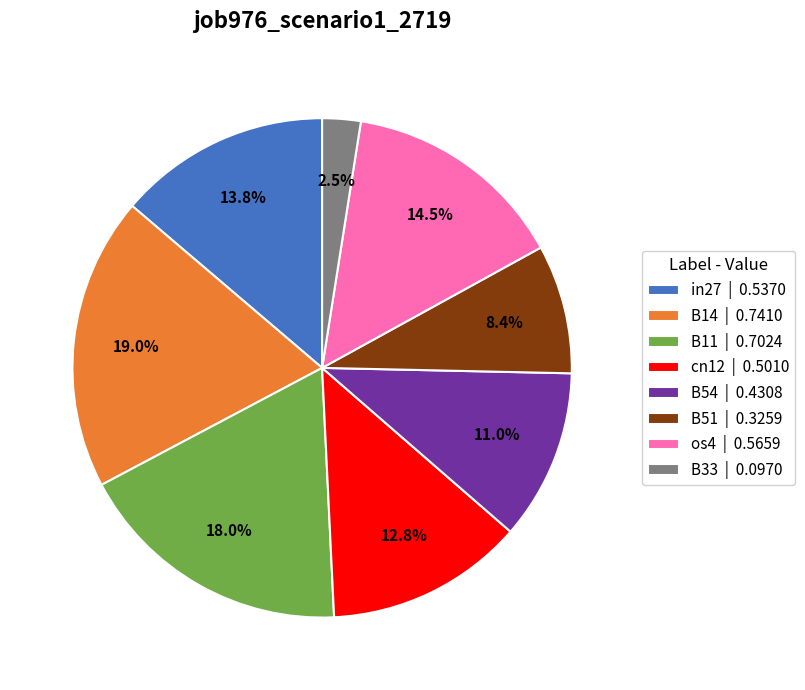

What percentage is the B51 slice, to the nearest percent?

8%